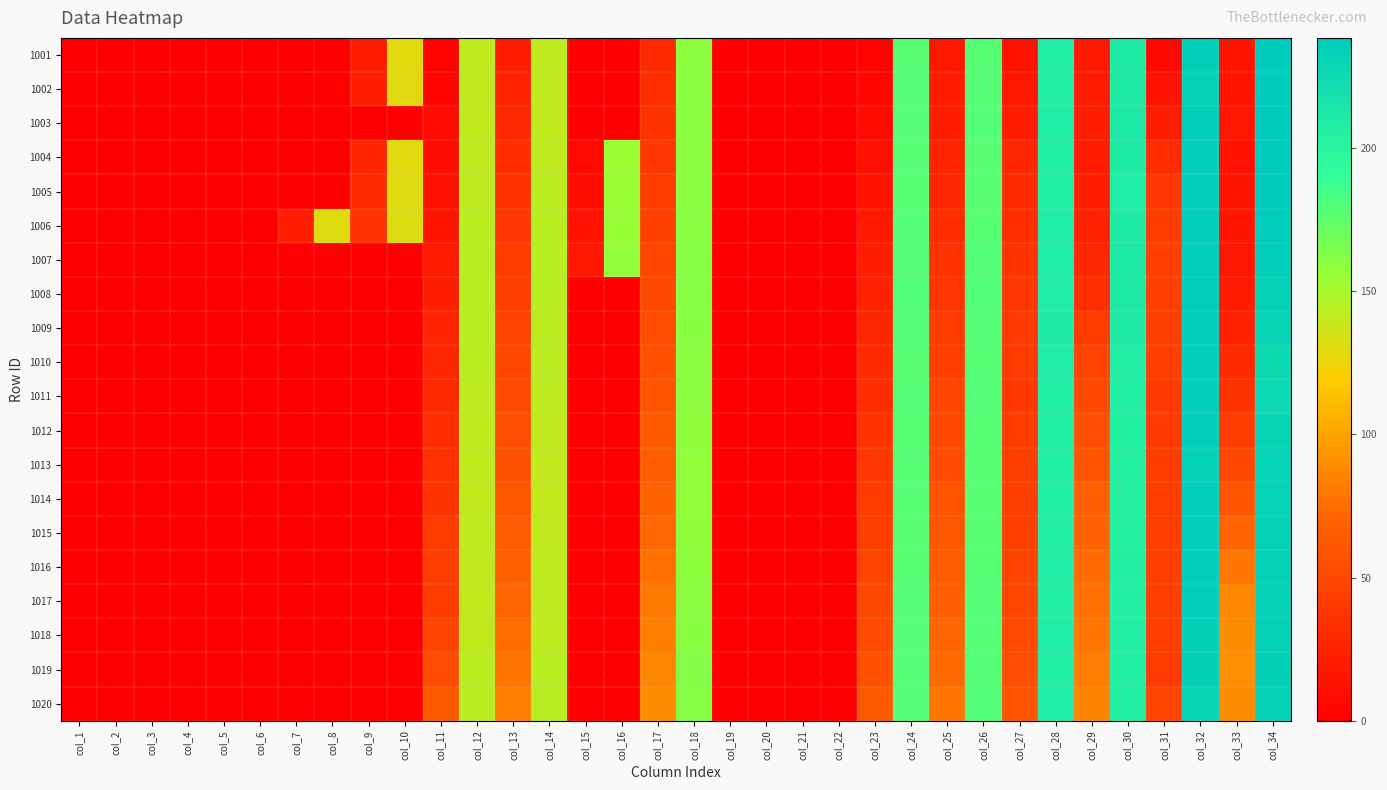

Reading left to right, list all the values displayed in this chart.

1001: col_1=0.0	col_2=0.0	col_3=0.0	col_4=0.0	col_5=0.0	col_6=0.0	col_7=0.0	col_8=0.0	col_9=19.5	col_10=128.9	col_11=2.3	col_12=141.3	col_13=21.6	col_14=141.6	col_15=0.0	col_16=0.0	col_17=29.5	col_18=159.2	col_19=0.0	col_20=0.0	col_21=0.0	col_22=0.0	col_23=2.6	col_24=177.5	col_25=16.4	col_26=177.8	col_27=13.3	col_28=207.1	col_29=18.1	col_30=208.5	col_31=6.2	col_32=235.0	col_33=15.4	col_34=238.0
1002: col_1=0.0	col_2=0.0	col_3=0.0	col_4=0.0	col_5=0.0	col_6=0.0	col_7=0.0	col_8=0.0	col_9=22.1	col_10=129.3	col_11=4.0	col_12=141.1	col_13=25.3	col_14=141.6	col_15=0.0	col_16=0.0	col_17=32.6	col_18=159.5	col_19=0.0	col_20=0.0	col_21=0.0	col_22=0.0	col_23=5.5	col_24=178.3	col_25=20.0	col_26=178.2	col_27=17.2	col_28=206.7	col_29=19.5	col_30=208.6	col_31=13.3	col_32=232.6	col_33=15.1	col_34=237.5
1003: col_1=0.0	col_2=0.0	col_3=0.0	col_4=0.0	col_5=0.0	col_6=0.0	col_7=0.0	col_8=0.0	col_9=0.0	col_10=0.0	col_11=6.8	col_12=140.8	col_13=28.6	col_14=141.3	col_15=0.0	col_16=0.0	col_17=35.9	col_18=159.5	col_19=0.0	col_20=0.0	col_21=0.0	col_22=0.0	col_23=7.9	col_24=178.1	col_25=21.9	col_26=178.5	col_27=20.2	col_28=208.0	col_29=21.5	col_30=209.7	col_31=21.0	col_32=235.7	col_33=16.7	col_34=238.5
1004: col_1=0.0	col_2=0.0	col_3=0.0	col_4=0.0	col_5=0.0	col_6=0.0	col_7=0.0	col_8=0.0	col_9=27.2	col_10=129.9	col_11=9.8	col_12=141.6	col_13=31.7	col_14=141.8	col_15=7.1	col_16=154.2	col_17=38.8	col_18=159.5	col_19=0.0	col_20=0.0	col_21=0.0	col_22=0.0	col_23=11.1	col_24=177.7	col_25=25.0	col_26=176.9	col_27=28.1	col_28=206.3	col_29=20.3	col_30=208.4	col_31=31.5	col_32=235.0	col_33=14.0	col_34=238.3
1005: col_1=0.0	col_2=0.0	col_3=0.0	col_4=0.0	col_5=0.0	col_6=0.0	col_7=0.0	col_8=0.0	col_9=31.2	col_10=130.0	col_11=12.8	col_12=141.9	col_13=35.4	col_14=142.6	col_15=10.6	col_16=154.6	col_17=42.5	col_18=160.0	col_19=0.0	col_20=0.0	col_21=0.0	col_22=0.0	col_23=14.1	col_24=177.9	col_25=28.4	col_26=176.7	col_27=30.4	col_28=207.0	col_29=22.3	col_30=208.0	col_31=39.2	col_32=234.8	col_33=14.9	col_34=238.1
1006: col_1=0.0	col_2=0.0	col_3=0.0	col_4=0.0	col_5=0.0	col_6=0.0	col_7=22.6	col_8=130.5	col_9=35.0	col_10=131.0	col_11=16.0	col_12=143.2	col_13=38.9	col_14=143.5	col_15=14.2	col_16=156.0	col_17=46.1	col_18=160.1	col_19=0.0	col_20=0.0	col_21=0.0	col_22=0.0	col_23=18.6	col_24=178.4	col_25=32.3	col_26=177.8	col_27=33.4	col_28=207.6	col_29=24.6	col_30=208.7	col_31=42.7	col_32=234.5	col_33=16.2	col_34=237.0
1007: col_1=0.0	col_2=0.0	col_3=0.0	col_4=0.0	col_5=0.0	col_6=0.0	col_7=0.0	col_8=0.0	col_9=0.0	col_10=0.0	col_11=19.4	col_12=143.9	col_13=42.0	col_14=144.3	col_15=17.5	col_16=157.6	col_17=49.3	col_18=160.9	col_19=0.0	col_20=0.0	col_21=0.0	col_22=0.0	col_23=22.3	col_24=179.2	col_25=35.7	col_26=179.0	col_27=36.3	col_28=208.2	col_29=28.4	col_30=209.3	col_31=44.2	col_32=236.1	col_33=17.5	col_34=236.5
1008: col_1=0.0	col_2=0.0	col_3=0.0	col_4=0.0	col_5=0.0	col_6=0.0	col_7=0.0	col_8=0.0	col_9=0.0	col_10=0.0	col_11=22.4	col_12=143.8	col_13=44.8	col_14=143.5	col_15=0.0	col_16=0.0	col_17=52.0	col_18=160.8	col_19=0.0	col_20=0.0	col_21=0.0	col_22=0.0	col_23=24.1	col_24=180.2	col_25=38.2	col_26=180.0	col_27=39.4	col_28=208.1	col_29=32.7	col_30=209.4	col_31=44.0	col_32=236.2	col_33=20.2	col_34=232.9
1009: col_1=0.0	col_2=0.0	col_3=0.0	col_4=0.0	col_5=0.0	col_6=0.0	col_7=0.0	col_8=0.0	col_9=0.0	col_10=0.0	col_11=25.5	col_12=143.7	col_13=47.8	col_14=142.9	col_15=0.0	col_16=0.0	col_17=54.7	col_18=160.3	col_19=0.0	col_20=0.0	col_21=0.0	col_22=0.0	col_23=28.3	col_24=179.1	col_25=41.8	col_26=179.1	col_27=40.8	col_28=208.7	col_29=41.5	col_30=208.5	col_31=44.7	col_32=236.0	col_33=23.9	col_34=231.0
1010: col_1=0.0	col_2=0.0	col_3=0.0	col_4=0.0	col_5=0.0	col_6=0.0	col_7=0.0	col_8=0.0	col_9=0.0	col_10=0.0	col_11=28.2	col_12=142.6	col_13=50.6	col_14=142.6	col_15=0.0	col_16=0.0	col_17=56.9	col_18=159.6	col_19=0.0	col_20=0.0	col_21=0.0	col_22=0.0	col_23=30.2	col_24=177.4	col_25=44.6	col_26=177.7	col_27=41.3	col_28=207.5	col_29=47.2	col_30=207.2	col_31=44.2	col_32=235.7	col_33=30.2	col_34=225.3
1011: col_1=0.0	col_2=0.0	col_3=0.0	col_4=0.0	col_5=0.0	col_6=0.0	col_7=0.0	col_8=0.0	col_9=0.0	col_10=0.0	col_11=29.2	col_12=142.0	col_13=53.0	col_14=141.6	col_15=0.0	col_16=0.0	col_17=60.0	col_18=159.1	col_19=0.0	col_20=0.0	col_21=0.0	col_22=0.0	col_23=32.5	col_24=179.0	col_25=48.6	col_26=178.9	col_27=40.0	col_28=206.5	col_29=51.2	col_30=205.7	col_31=40.9	col_32=235.3	col_33=36.5	col_34=225.6
1012: col_1=0.0	col_2=0.0	col_3=0.0	col_4=0.0	col_5=0.0	col_6=0.0	col_7=0.0	col_8=0.0	col_9=0.0	col_10=0.0	col_11=32.5	col_12=141.4	col_13=56.1	col_14=140.9	col_15=0.0	col_16=0.0	col_17=63.6	col_18=158.1	col_19=0.0	col_20=0.0	col_21=0.0	col_22=0.0	col_23=35.7	col_24=177.7	col_25=51.0	col_26=177.9	col_27=42.2	col_28=205.6	col_29=55.7	col_30=205.0	col_31=40.7	col_32=234.4	col_33=42.5	col_34=229.6
1013: col_1=0.0	col_2=0.0	col_3=0.0	col_4=0.0	col_5=0.0	col_6=0.0	col_7=0.0	col_8=0.0	col_9=0.0	col_10=0.0	col_11=35.1	col_12=141.4	col_13=57.8	col_14=140.3	col_15=0.0	col_16=0.0	col_17=66.6	col_18=157.6	col_19=0.0	col_20=0.0	col_21=0.0	col_22=0.0	col_23=39.4	col_24=177.5	col_25=53.7	col_26=177.5	col_27=44.4	col_28=205.9	col_29=59.6	col_30=203.8	col_31=42.7	col_32=233.1	col_33=50.0	col_34=231.5
1014: col_1=0.0	col_2=0.0	col_3=0.0	col_4=0.0	col_5=0.0	col_6=0.0	col_7=0.0	col_8=0.0	col_9=0.0	col_10=0.0	col_11=36.4	col_12=141.1	col_13=61.3	col_14=140.0	col_15=0.0	col_16=0.0	col_17=70.0	col_18=157.7	col_19=0.0	col_20=0.0	col_21=0.0	col_22=0.0	col_23=42.3	col_24=177.7	col_25=59.1	col_26=177.4	col_27=44.9	col_28=205.9	col_29=67.2	col_30=203.1	col_31=43.4	col_32=234.9	col_33=60.5	col_34=231.5
1015: col_1=0.0	col_2=0.0	col_3=0.0	col_4=0.0	col_5=0.0	col_6=0.0	col_7=0.0	col_8=0.0	col_9=0.0	col_10=0.0	col_11=41.6	col_12=141.2	col_13=64.7	col_14=140.7	col_15=0.0	col_16=0.0	col_17=73.1	col_18=157.9	col_19=0.0	col_20=0.0	col_21=0.0	col_22=0.0	col_23=44.8	col_24=177.5	col_25=61.5	col_26=177.0	col_27=46.3	col_28=206.6	col_29=70.3	col_30=203.8	col_31=43.1	col_32=235.1	col_33=70.4	col_34=233.4
1016: col_1=0.0	col_2=0.0	col_3=0.0	col_4=0.0	col_5=0.0	col_6=0.0	col_7=0.0	col_8=0.0	col_9=0.0	col_10=0.0	col_11=43.7	col_12=141.0	col_13=67.8	col_14=141.2	col_15=0.0	col_16=0.0	col_17=76.5	col_18=158.8	col_19=0.0	col_20=0.0	col_21=0.0	col_22=0.0	col_23=48.4	col_24=177.7	col_25=65.2	col_26=177.6	col_27=48.3	col_28=207.5	col_29=74.2	col_30=205.0	col_31=44.2	col_32=235.3	col_33=79.9	col_34=233.1
1017: col_1=0.0	col_2=0.0	col_3=0.0	col_4=0.0	col_5=0.0	col_6=0.0	col_7=0.0	col_8=0.0	col_9=0.0	col_10=0.0	col_11=42.8	col_12=140.1	col_13=71.1	col_14=141.9	col_15=0.0	col_16=0.0	col_17=80.2	col_18=159.5	col_19=0.0	col_20=0.0	col_21=0.0	col_22=0.0	col_23=50.8	col_24=178.3	col_25=67.5	col_26=178.5	col_27=49.5	col_28=207.0	col_29=76.5	col_30=205.3	col_31=44.2	col_32=234.4	col_33=86.9	col_34=231.8
1018: col_1=0.0	col_2=0.0	col_3=0.0	col_4=0.0	col_5=0.0	col_6=0.0	col_7=0.0	col_8=0.0	col_9=0.0	col_10=0.0	col_11=47.5	col_12=140.9	col_13=74.7	col_14=142.0	col_15=0.0	col_16=0.0	col_17=83.5	col_18=160.6	col_19=0.0	col_20=0.0	col_21=0.0	col_22=0.0	col_23=53.2	col_24=178.3	col_25=71.7	col_26=178.9	col_27=52.4	col_28=207.3	col_29=79.2	col_30=205.7	col_31=43.3	col_32=233.4	col_33=90.0	col_34=232.8
1019: col_1=0.0	col_2=0.0	col_3=0.0	col_4=0.0	col_5=0.0	col_6=0.0	col_7=0.0	col_8=0.0	col_9=0.0	col_10=0.0	col_11=54.9	col_12=142.9	col_13=78.9	col_14=144.2	col_15=0.0	col_16=0.0	col_17=87.0	col_18=162.2	col_19=0.0	col_20=0.0	col_21=0.0	col_22=0.0	col_23=57.7	col_24=178.6	col_25=74.1	col_26=178.9	col_27=55.3	col_28=206.3	col_29=82.6	col_30=206.3	col_31=41.3	col_32=234.0	col_33=91.0	col_34=234.0
1020: col_1=0.0	col_2=0.0	col_3=0.0	col_4=0.0	col_5=0.0	col_6=0.0	col_7=0.0	col_8=0.0	col_9=0.0	col_10=0.0	col_11=62.9	col_12=143.4	col_13=83.4	col_14=143.9	col_15=0.0	col_16=0.0	col_17=90.2	col_18=161.4	col_19=0.0	col_20=0.0	col_21=0.0	col_22=0.0	col_23=63.3	col_24=178.6	col_25=79.8	col_26=179.5	col_27=59.8	col_28=207.9	col_29=86.1	col_30=206.6	col_31=49.1	col_32=230.3	col_33=90.2	col_34=233.4